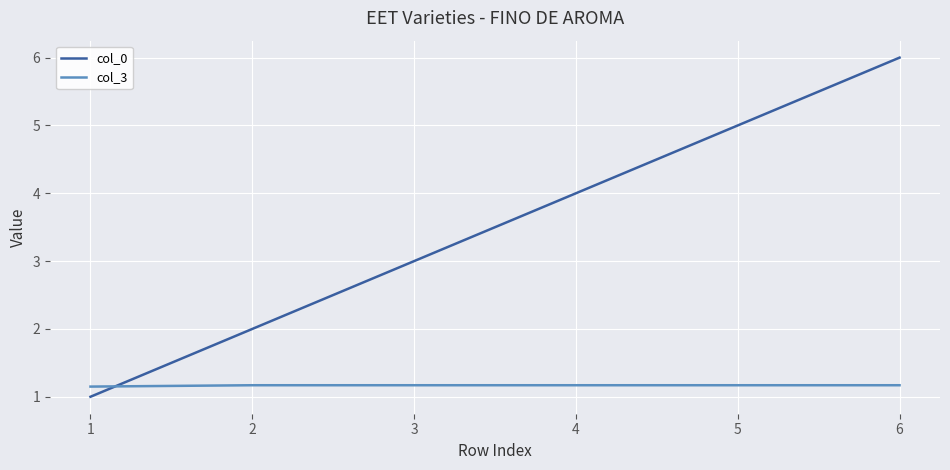

Is it true that col_0 equals 2.0 at 2?

True